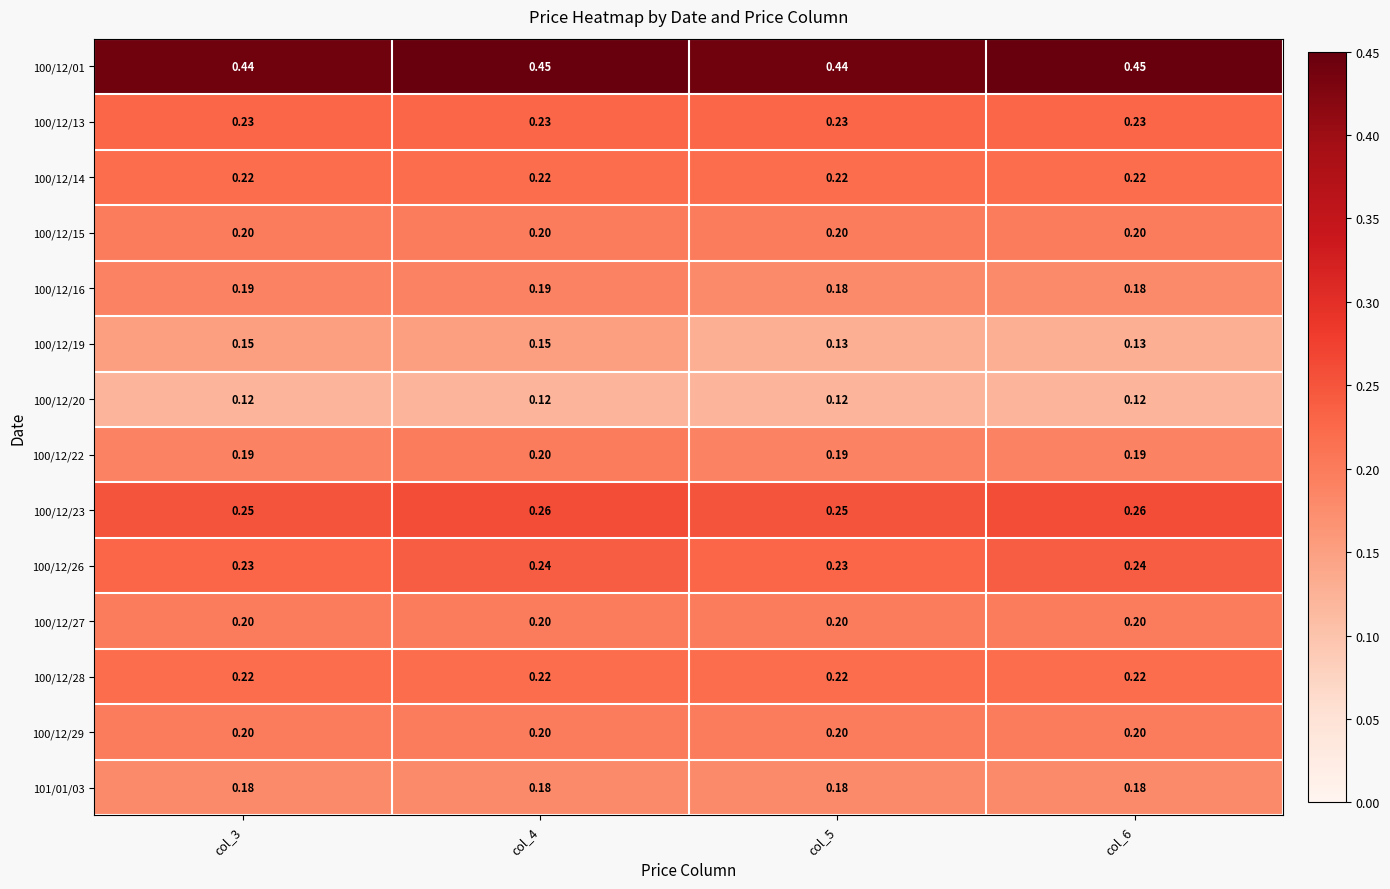

Is the value of 100/12/19 at col_3 greater than the value of 100/12/26 at col_3?

No